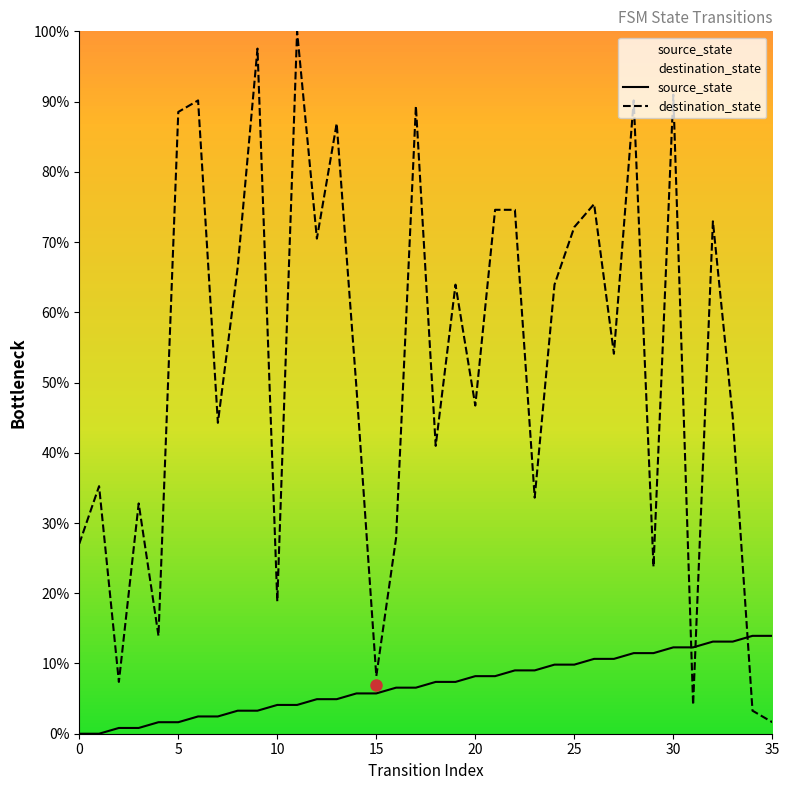

How many series are shown in this chart?

2